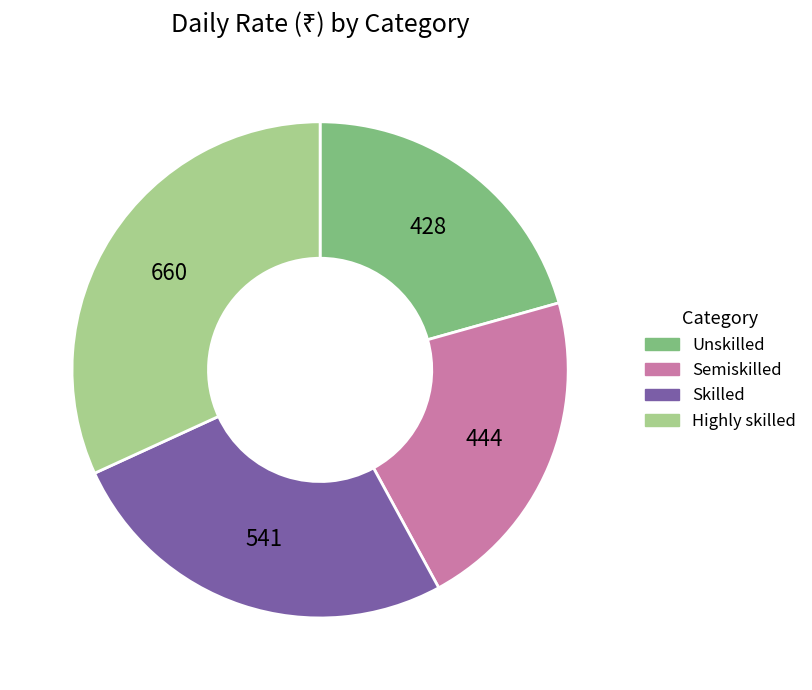

The Unskilled slice represents 21% of the pie. True or false?

True